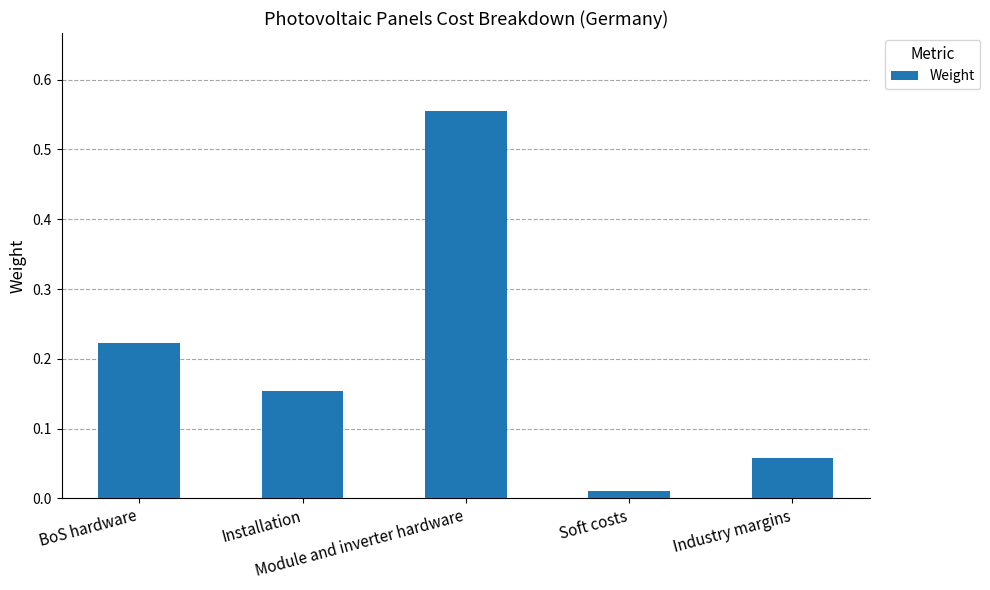

Rank the categories by value from lowest to highest.

Soft costs, Industry margins, Installation, BoS hardware, Module and inverter hardware